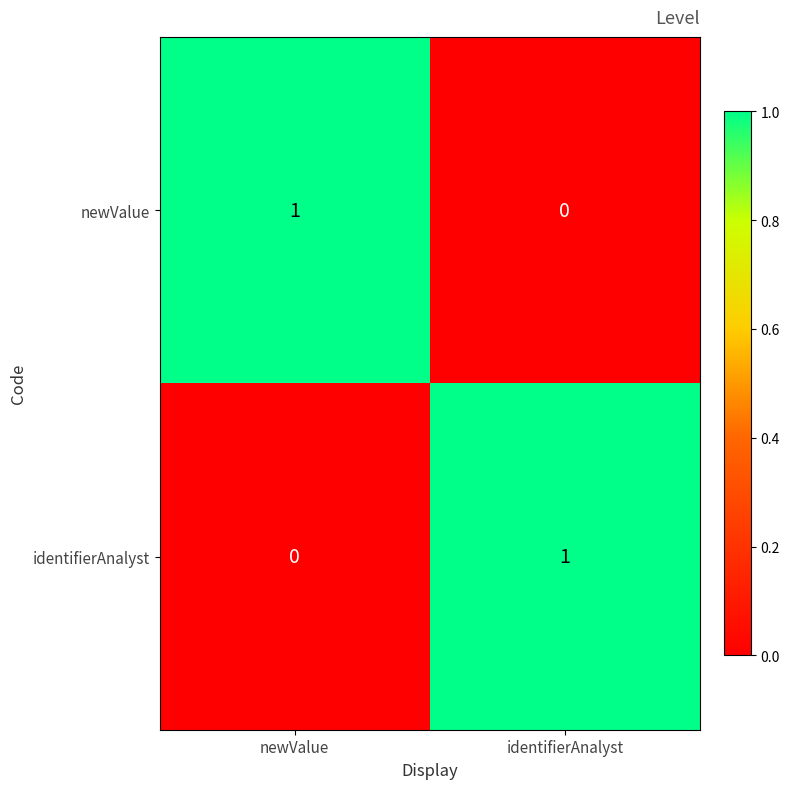

Is the value of newValue at newValue greater than the value of identifierAnalyst at newValue?

Yes